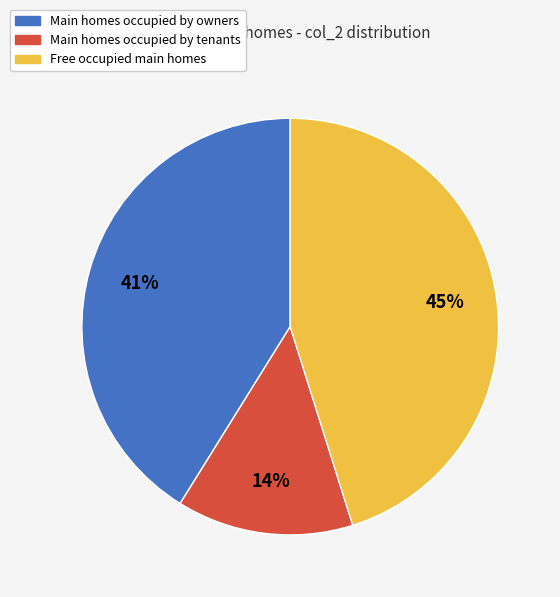

Which has a higher value, Free occupied main homes or Main homes occupied by tenants?

Free occupied main homes